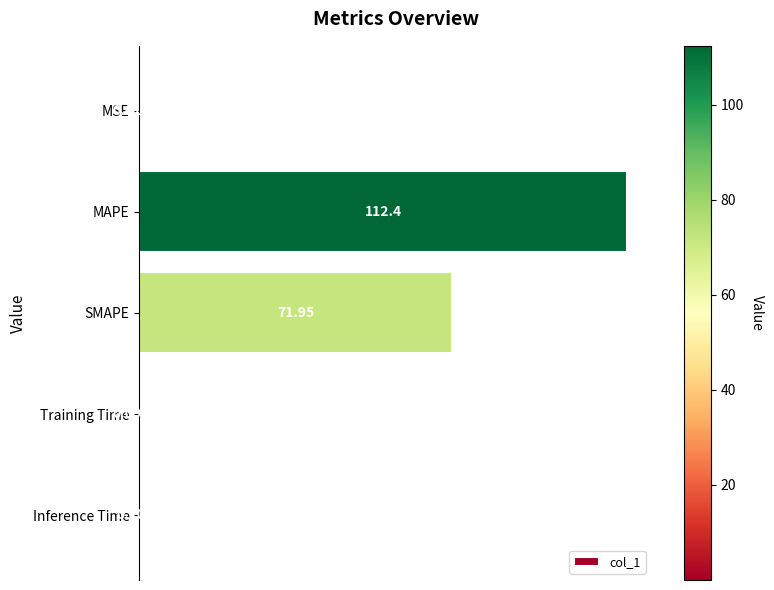

What is the change in value from SMAPE to Training Time?

-71.9